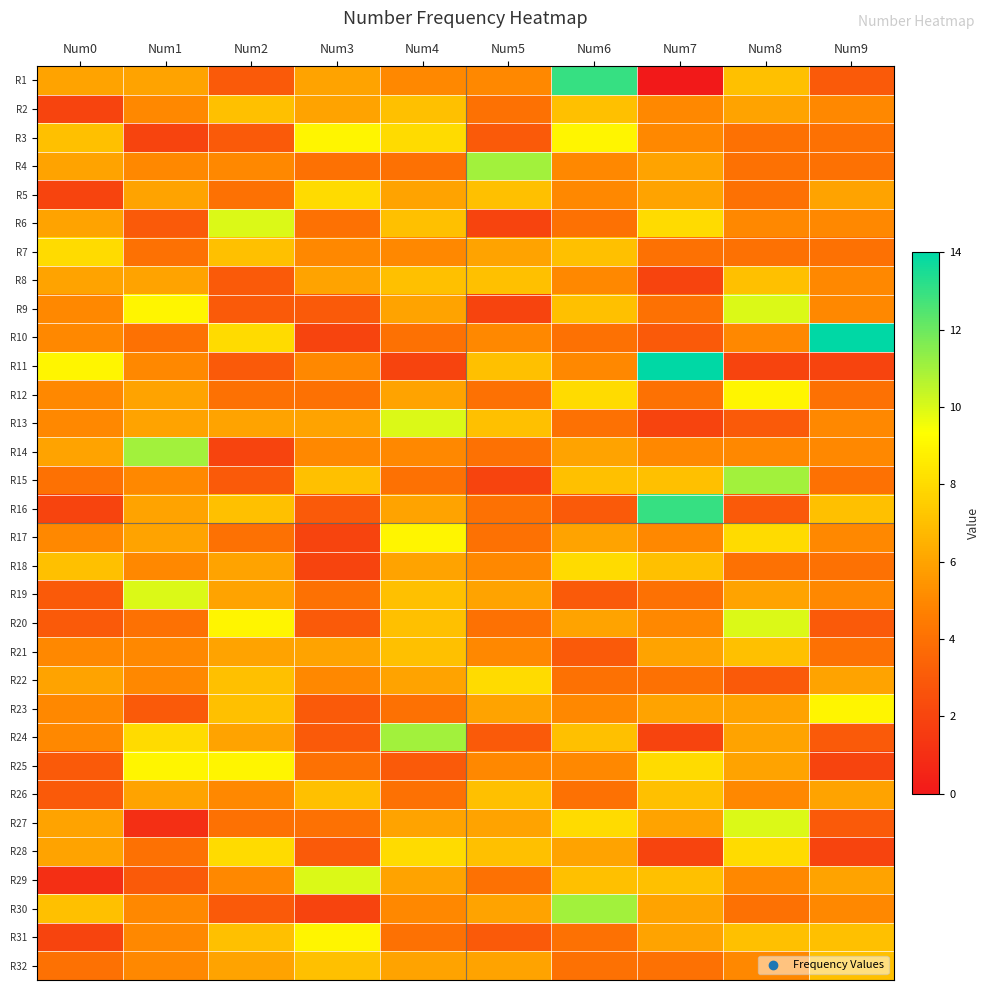

What is the difference between the highest and lowest values at Num3?

8